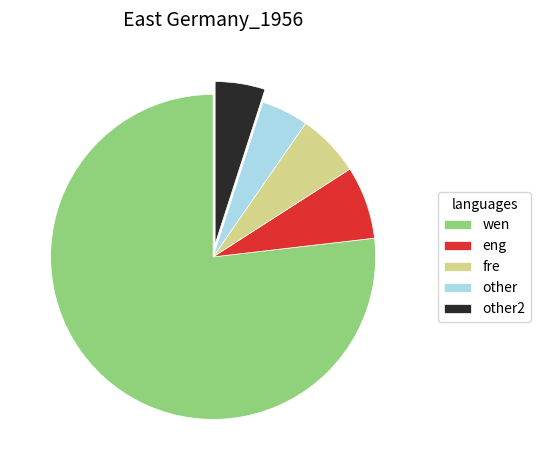

Is there a majority slice in this chart?

Yes